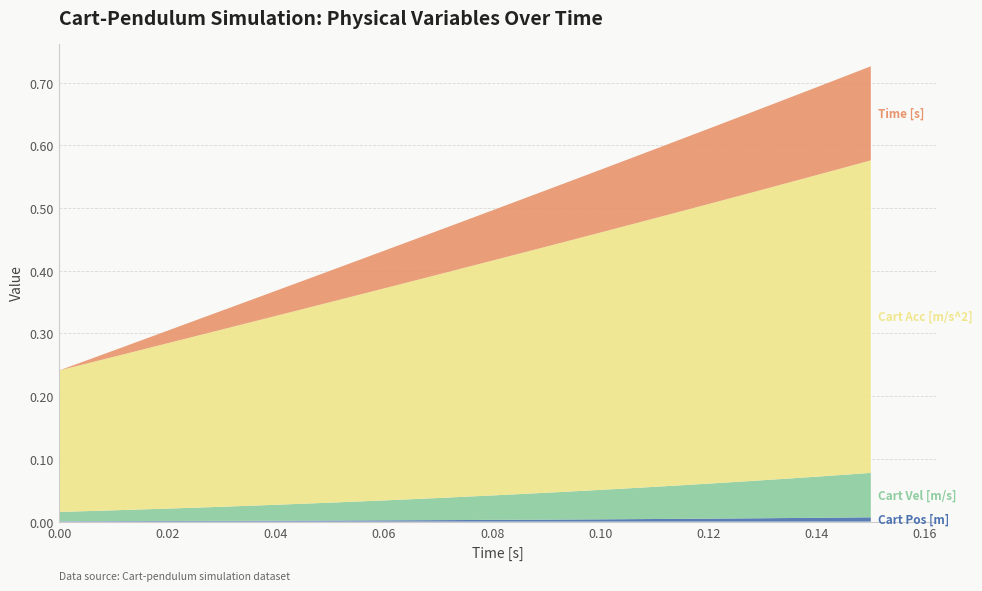

Reading left to right, extract all data points from this chart.

Cart Pos [m]: 0.0=0.0	0.005=0.0	0.01=0.0	0.015=0.0	0.02=0.0	0.025=0.0	0.03=0.0	0.035=0.0	0.04=0.0	0.045=0.0	0.05=0.0	0.055=0.0	0.06=0.0	0.065=0.0	0.07=0.0	0.075=0.0	0.08=0.0	0.085=0.0	0.09=0.0	0.095=0.0	0.1=0.0	0.105=0.0	0.11=0.0	0.115=0.0	0.12=0.0	0.125=0.0	0.13=0.0	0.135=0.0	0.14=0.0	0.145=0.0	0.15=0.0
Cart Vel [m/s]: 0.0=0.0	0.005=0.0	0.01=0.0	0.015=0.0	0.02=0.0	0.025=0.0	0.03=0.0	0.035=0.0	0.04=0.0	0.045=0.0	0.05=0.0	0.055=0.0	0.06=0.0	0.065=0.0	0.07=0.0	0.075=0.0	0.08=0.0	0.085=0.0	0.09=0.0	0.095=0.0	0.1=0.0	0.105=0.0	0.11=0.1	0.115=0.1	0.12=0.1	0.125=0.1	0.13=0.1	0.135=0.1	0.14=0.1	0.145=0.1	0.15=0.1
Cart Acc [m/s^2]: 0.0=0.2	0.005=0.2	0.01=0.2	0.015=0.3	0.02=0.3	0.025=0.3	0.03=0.3	0.035=0.3	0.04=0.3	0.045=0.3	0.05=0.3	0.055=0.3	0.06=0.3	0.065=0.3	0.07=0.4	0.075=0.4	0.08=0.4	0.085=0.4	0.09=0.4	0.095=0.4	0.1=0.4	0.105=0.4	0.11=0.4	0.115=0.4	0.12=0.4	0.125=0.5	0.13=0.5	0.135=0.5	0.14=0.5	0.145=0.5	0.15=0.5
Time [s]: 0.0=0.0	0.005=0.0	0.01=0.0	0.015=0.0	0.02=0.0	0.025=0.0	0.03=0.0	0.035=0.0	0.04=0.0	0.045=0.0	0.05=0.1	0.055=0.1	0.06=0.1	0.065=0.1	0.07=0.1	0.075=0.1	0.08=0.1	0.085=0.1	0.09=0.1	0.095=0.1	0.1=0.1	0.105=0.1	0.11=0.1	0.115=0.1	0.12=0.1	0.125=0.1	0.13=0.1	0.135=0.1	0.14=0.1	0.145=0.1	0.15=0.1